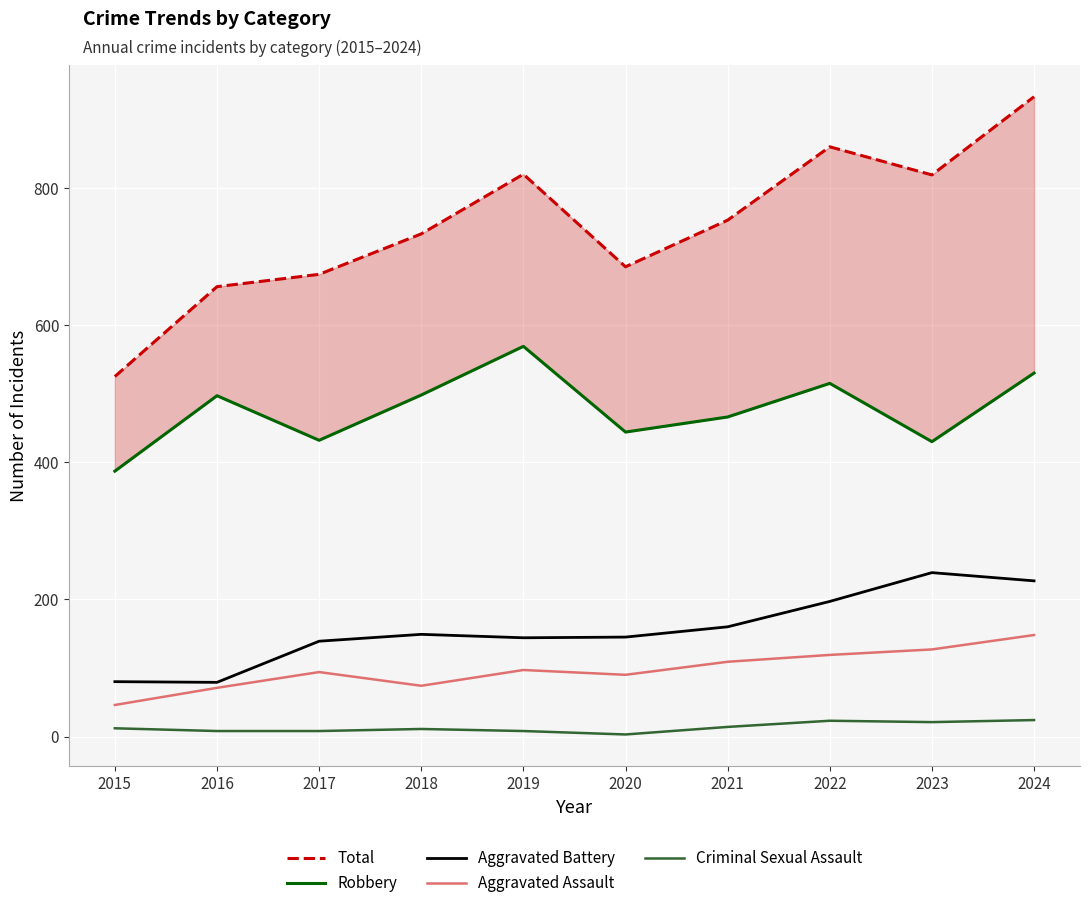

True or false: Aggravated Battery and Total intersect in this chart.

False